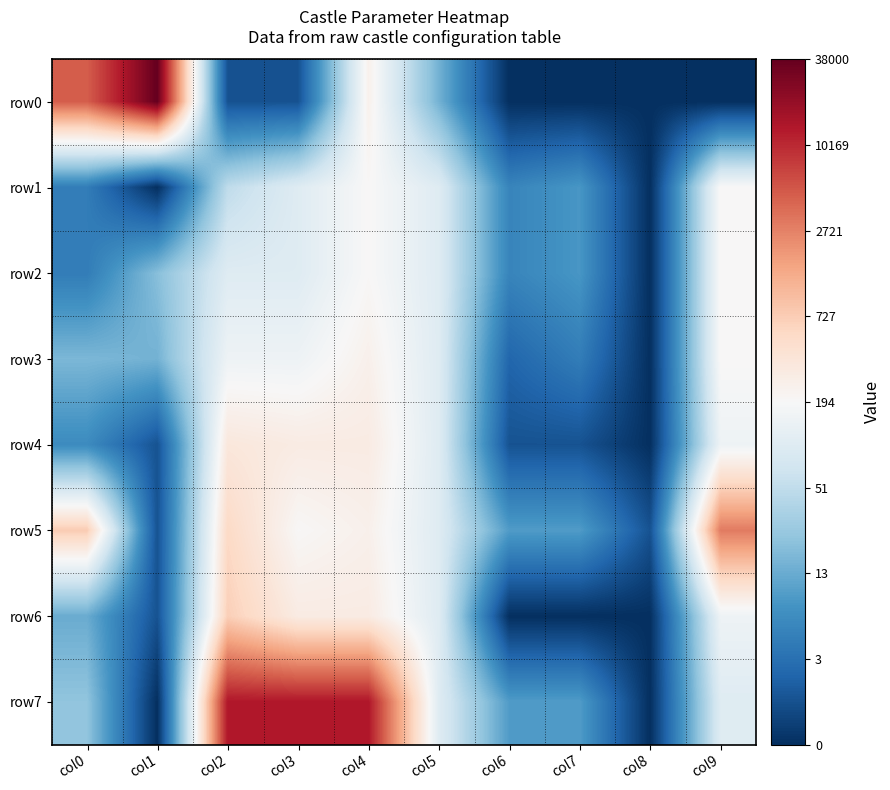

Between col7 and col8, which series saw the biggest shift?

row7